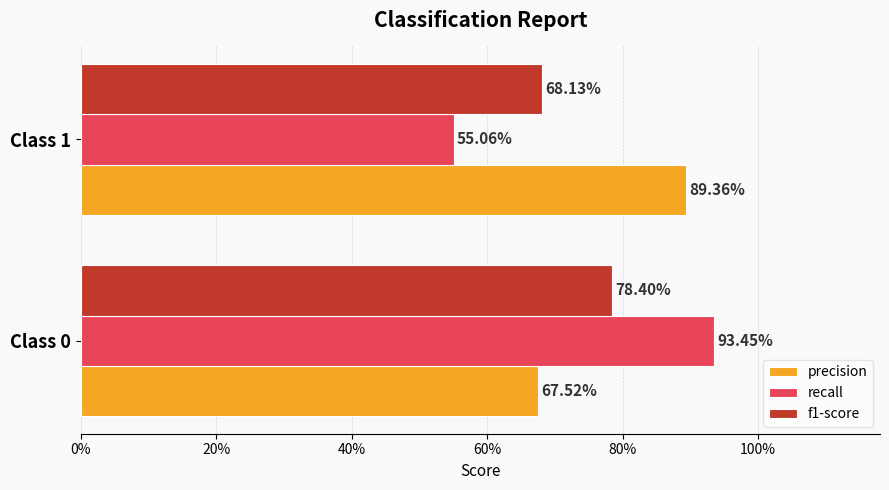

What are all the series names shown in the legend?

precision, recall, f1-score